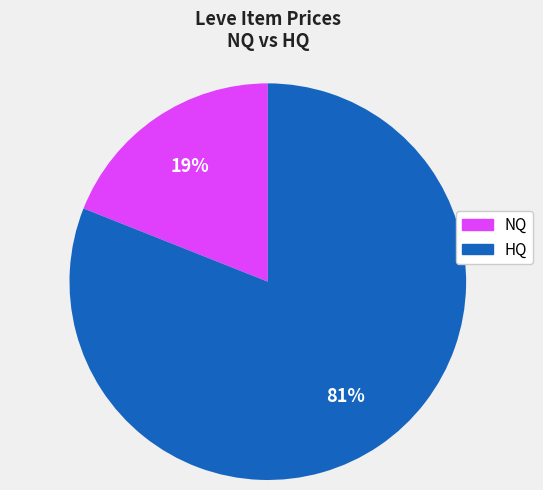

Is there any slice that represents more than half of the pie?

Yes